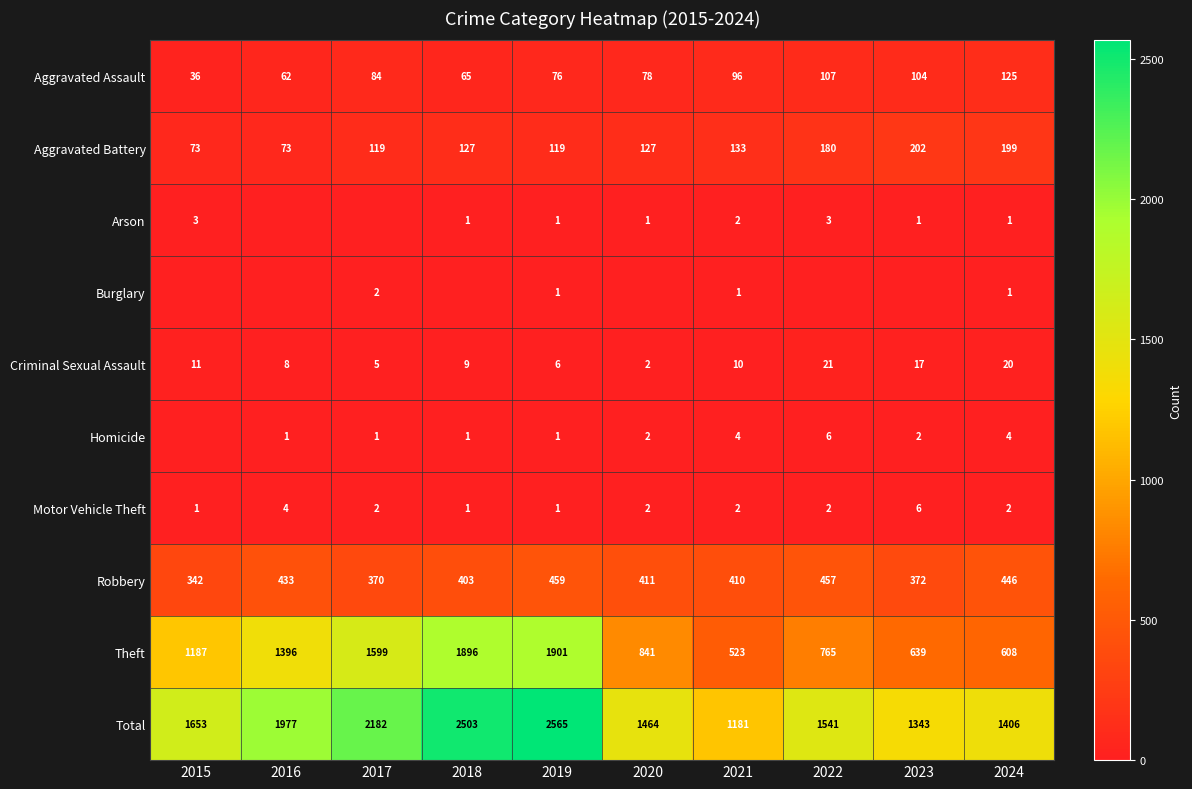

Which has a higher value, 2017 or 2021?

2021